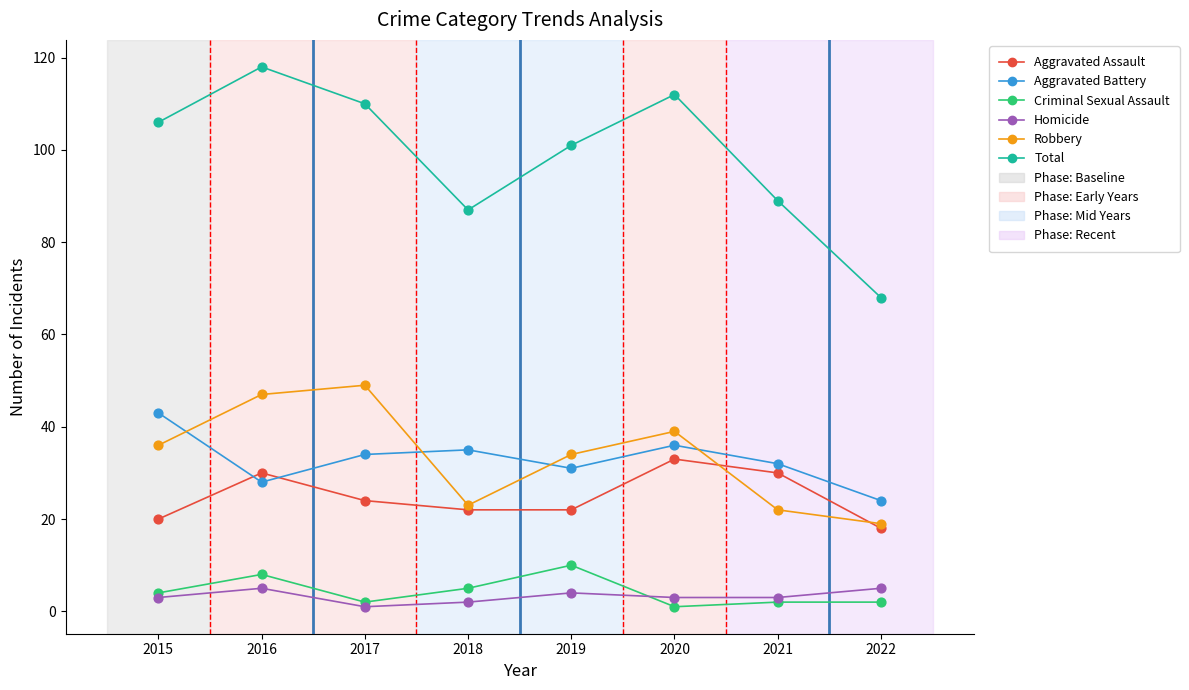

In the Total series, what Y value is closest to 93?

89